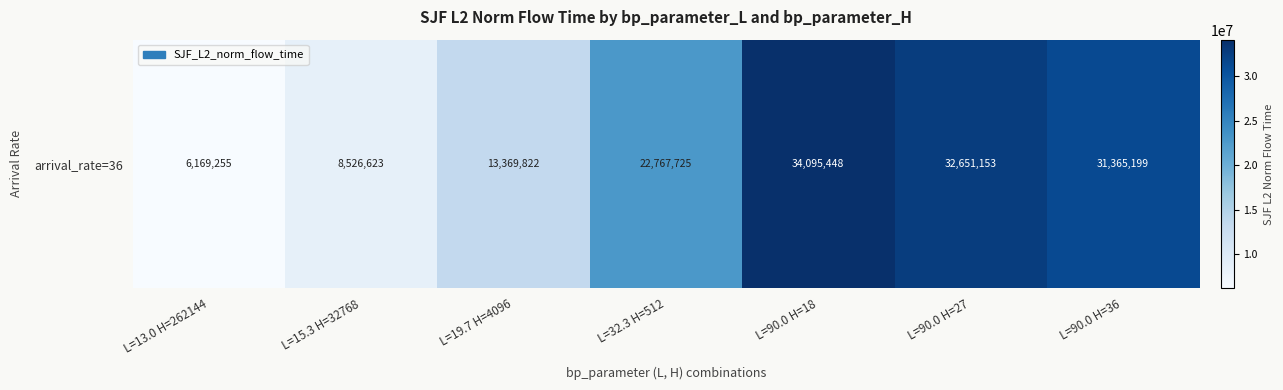

What is the ratio of the value at L=13.0 H=262144 to the value at L=32.3 H=512?

0.3